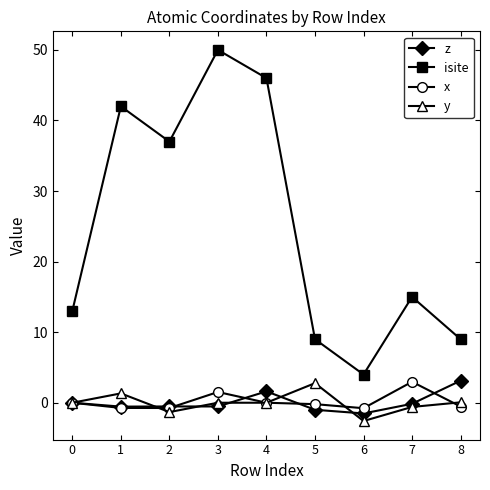

What is the difference between the y values at 1 and 2?

2.6